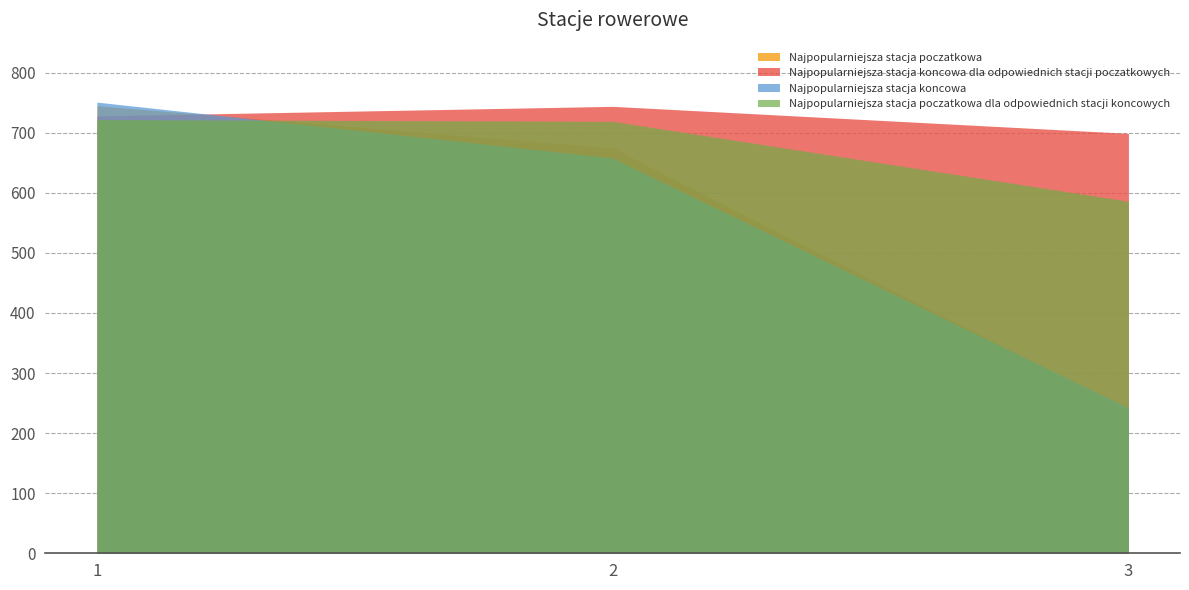

The Najpopularniejsza stacja poczatkowa dla odpowiednich stacji koncowych series shows 988 at 1. True or false?

False